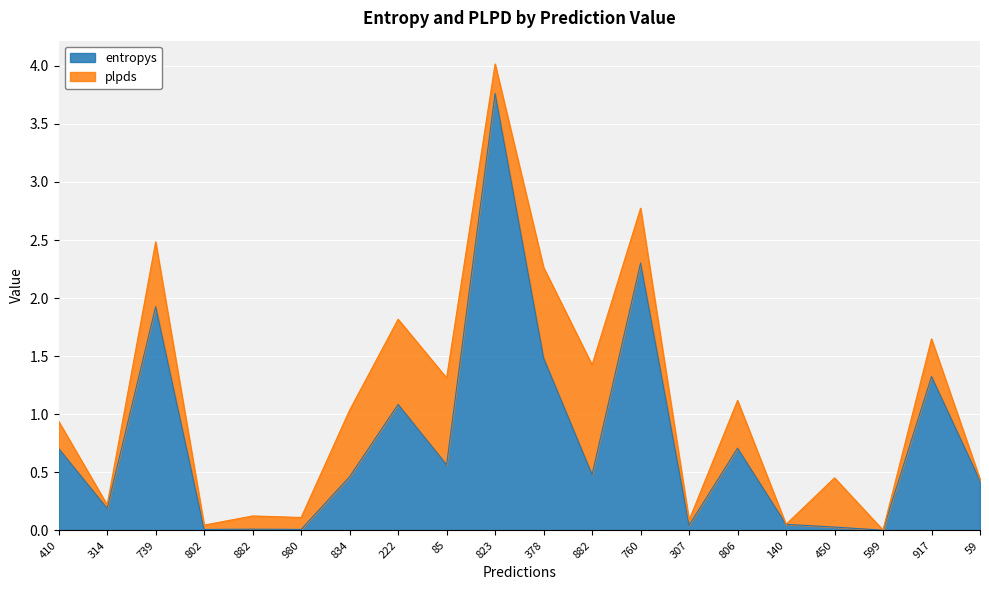

What is the change in value from 882 to 307?

-0.4